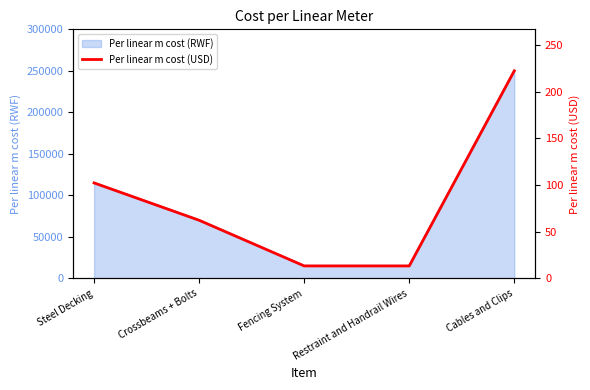

Rank the categories by value from lowest to highest.

Fencing System, Restraint and Handrail Wires, Crossbeams + Bolts, Steel Decking, Cables and Clips